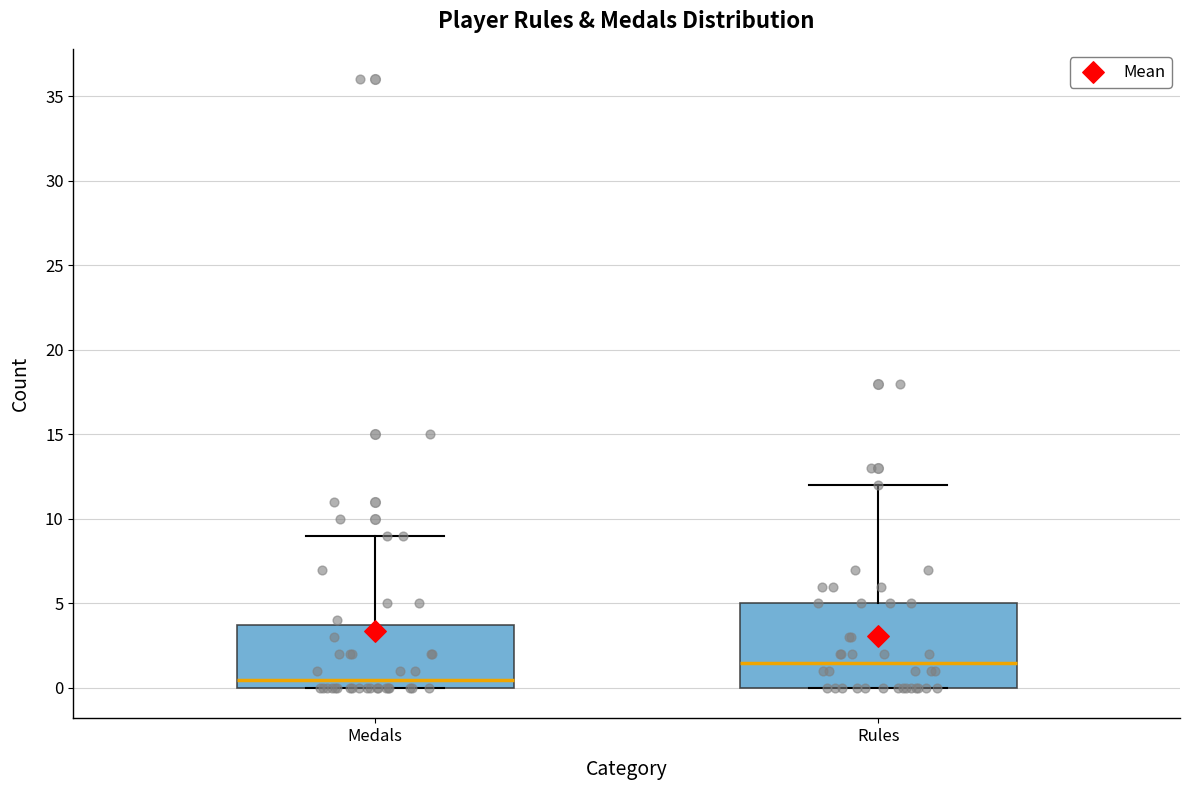

Comparing the boxes themselves (not the whiskers), which one is the tallest?

Rules